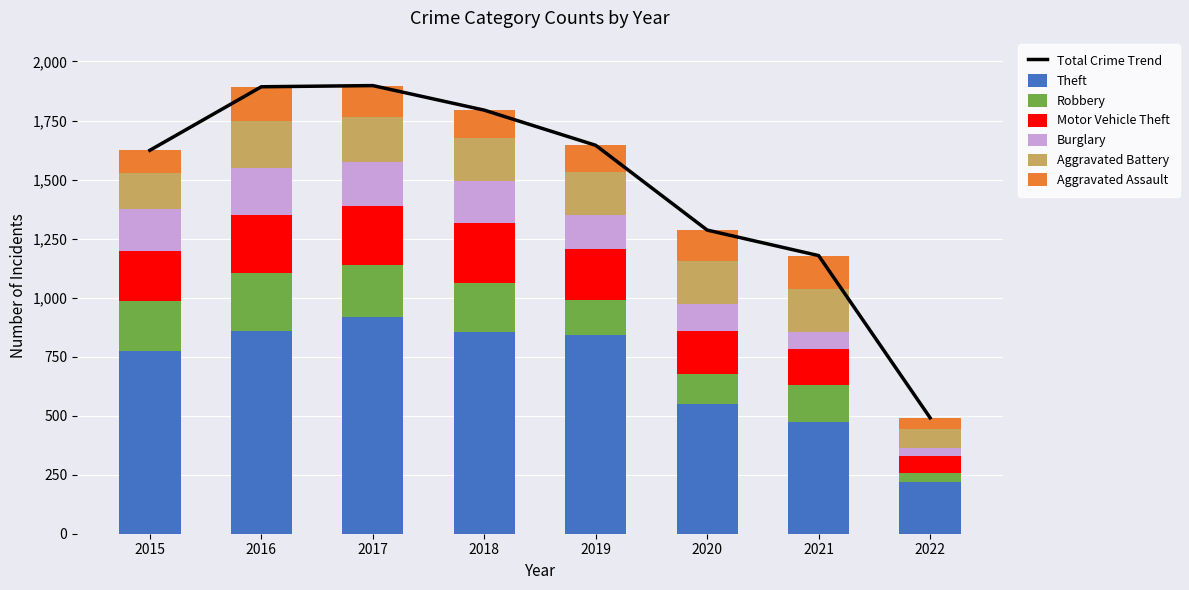

What is the difference between the Aggravated Assault values at 2017 and 2022?

82